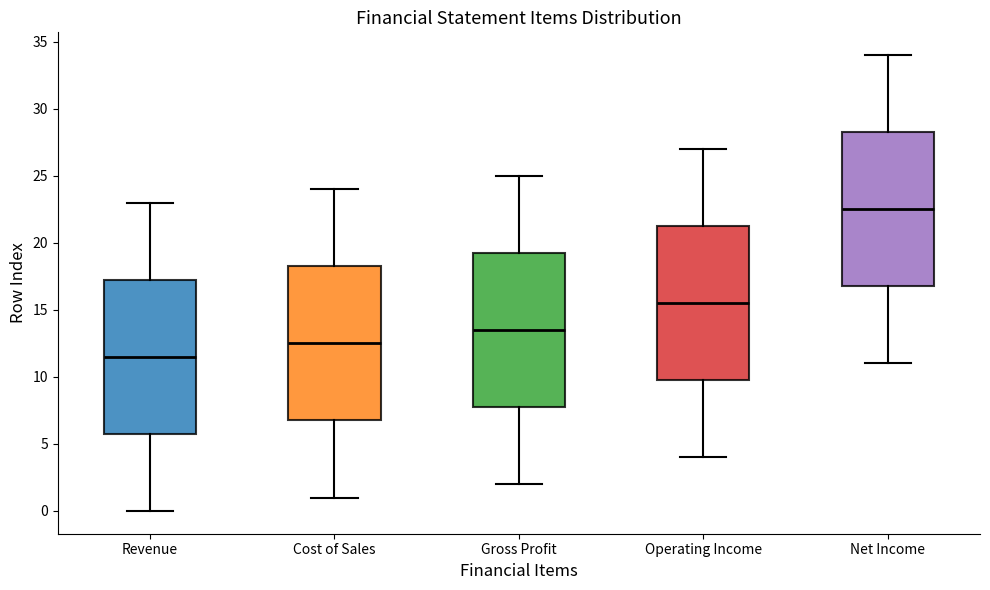

Which box's median line is the highest?

Net Income